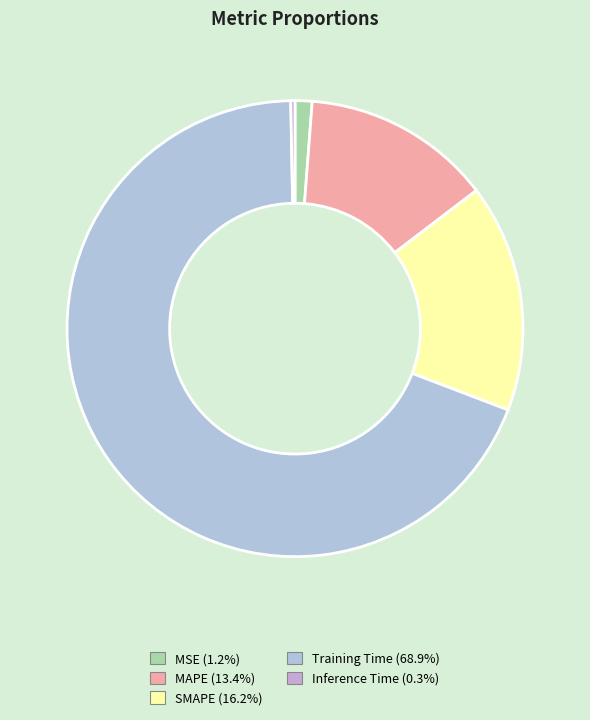

How many slices are in this pie chart?

5